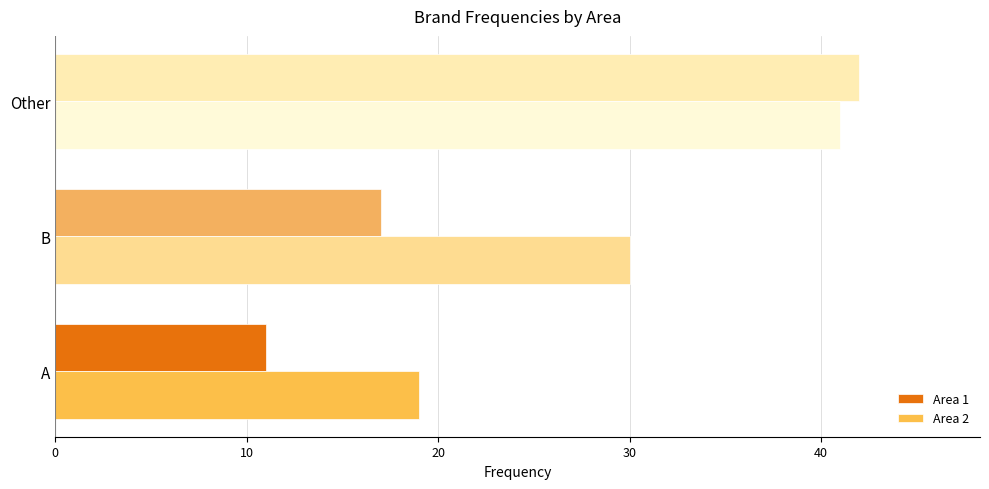

Which series changed the most between A and Other?

Area 1